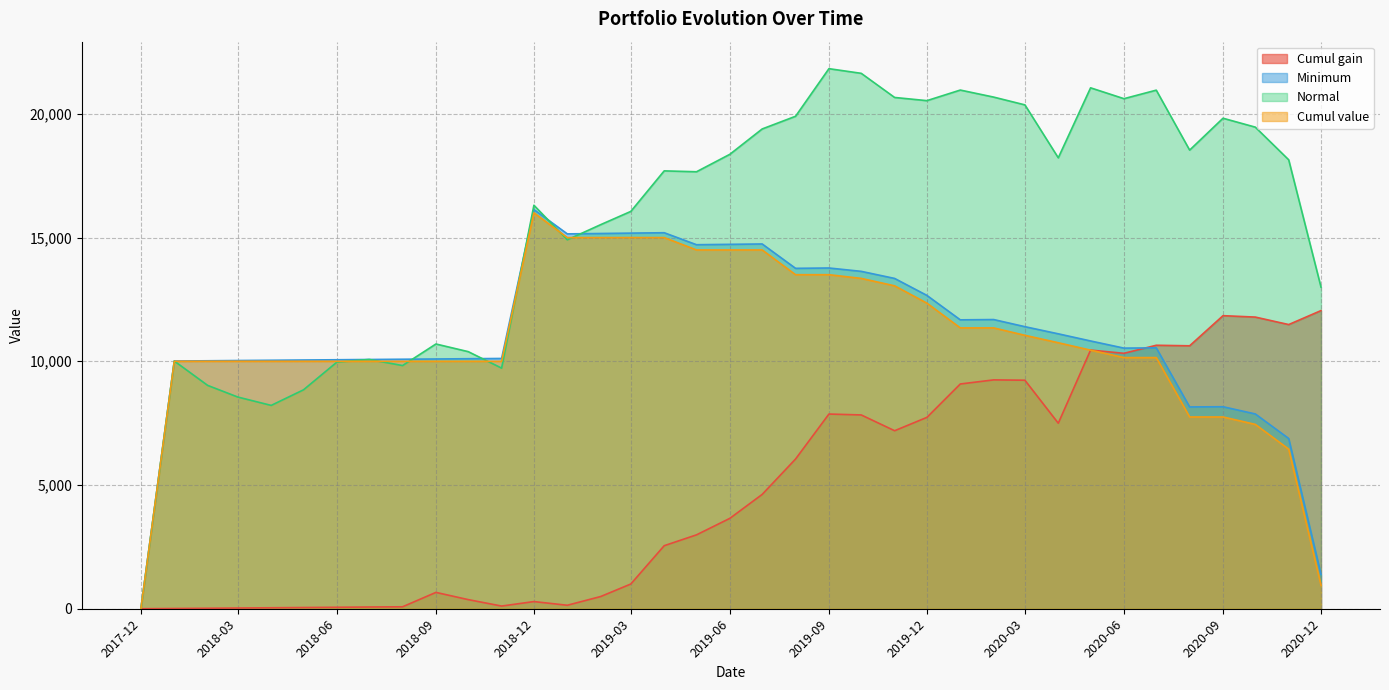

What is the highest value of the Cumul value series?

16000.0